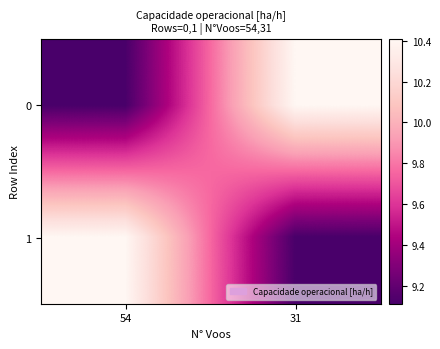

Which label corresponds to the smallest value in the chart?

54